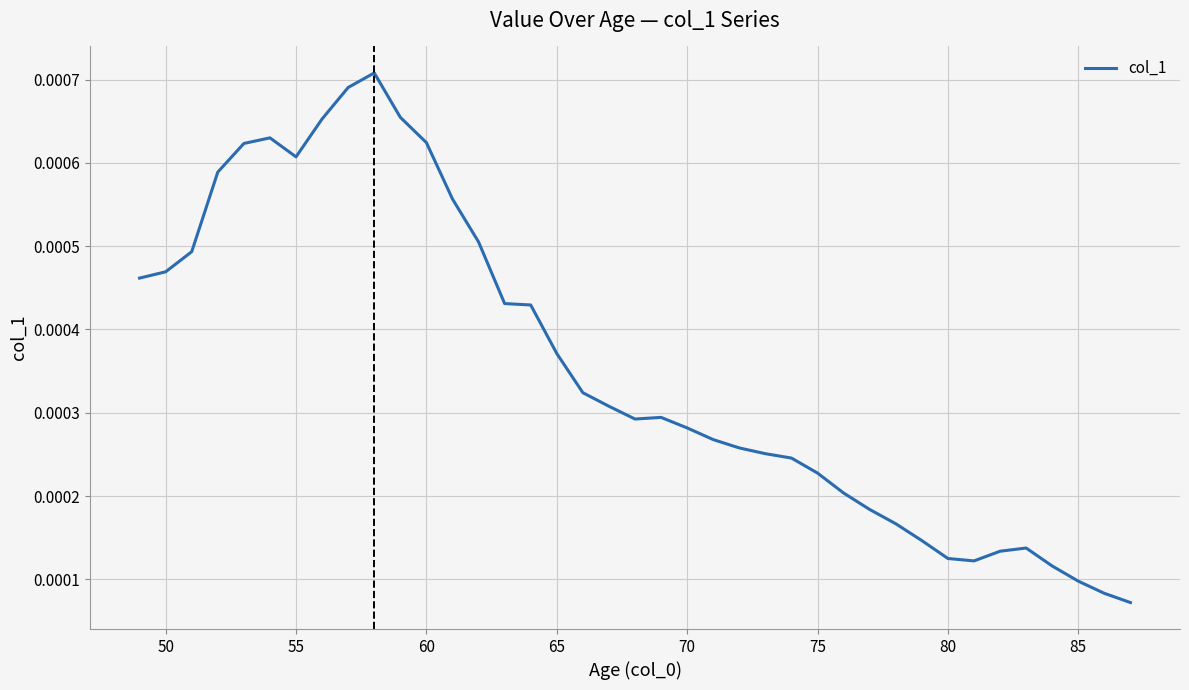

Where is the first local minimum?

55